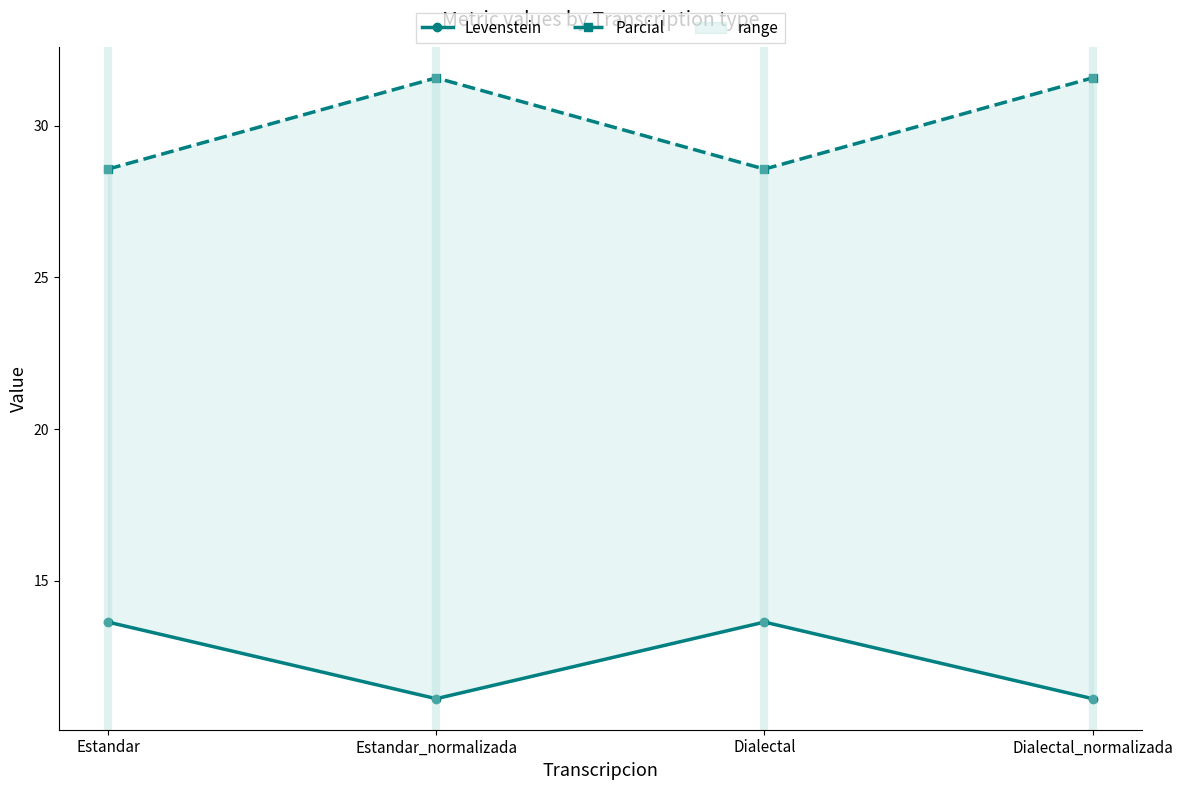

What position from the right is Dialectal?

2